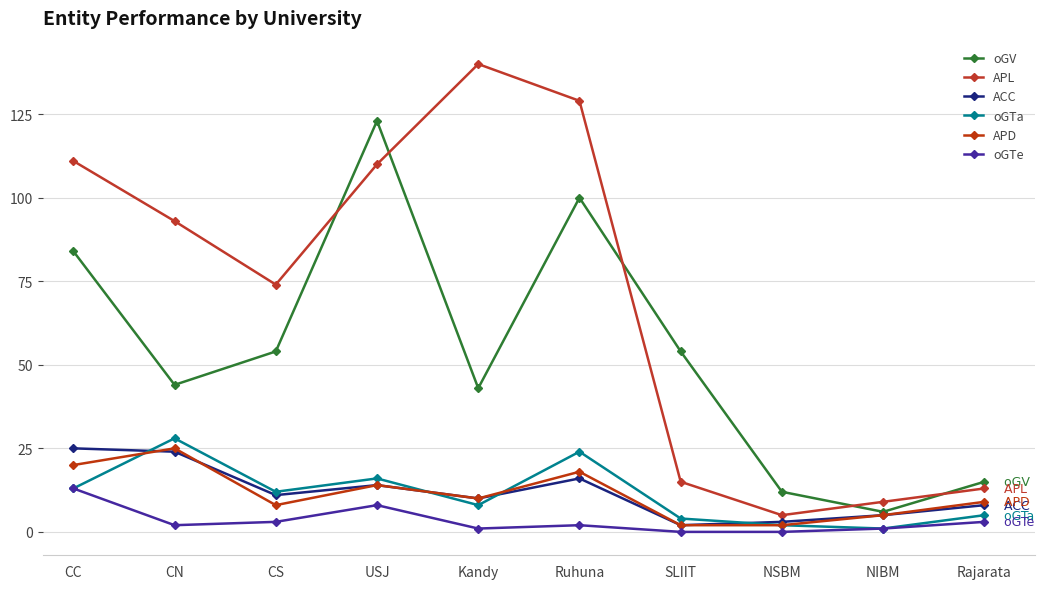

Rank the series by their maximum value, from lowest to highest.

oGTe, ACC, APD, oGTa, oGV, APL